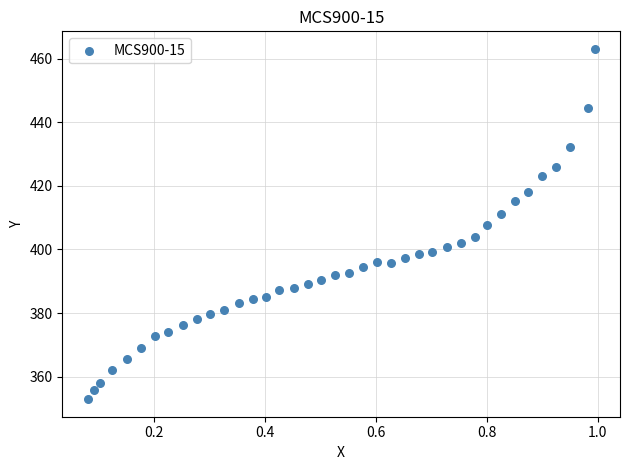

What is the range of Y values (max minus min)?

110.1